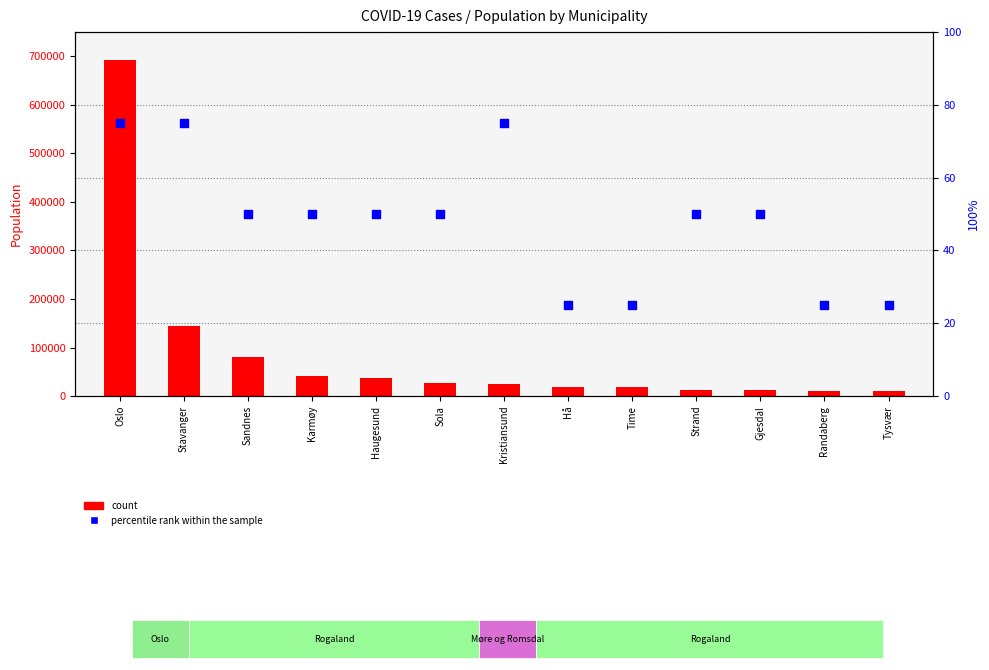

At how many categories does at least one series exceed 419350?

1